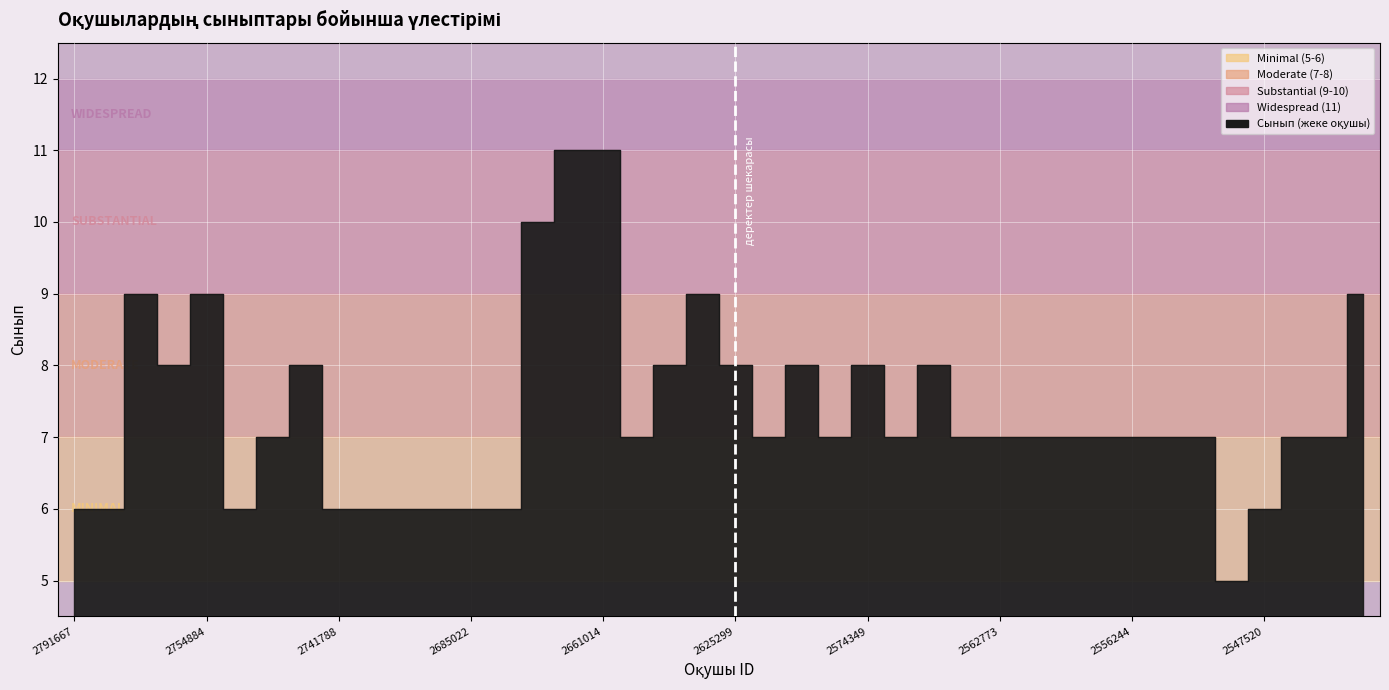

Reading right to left, extract all data points from this chart.

9	7	7	6	5	7	7	7	7	7	7	7	7	8	7	8	7	8	7	8	9	8	7	11	11	10	6	6	6	6	6	6	8	7	6	9	8	9	6	6